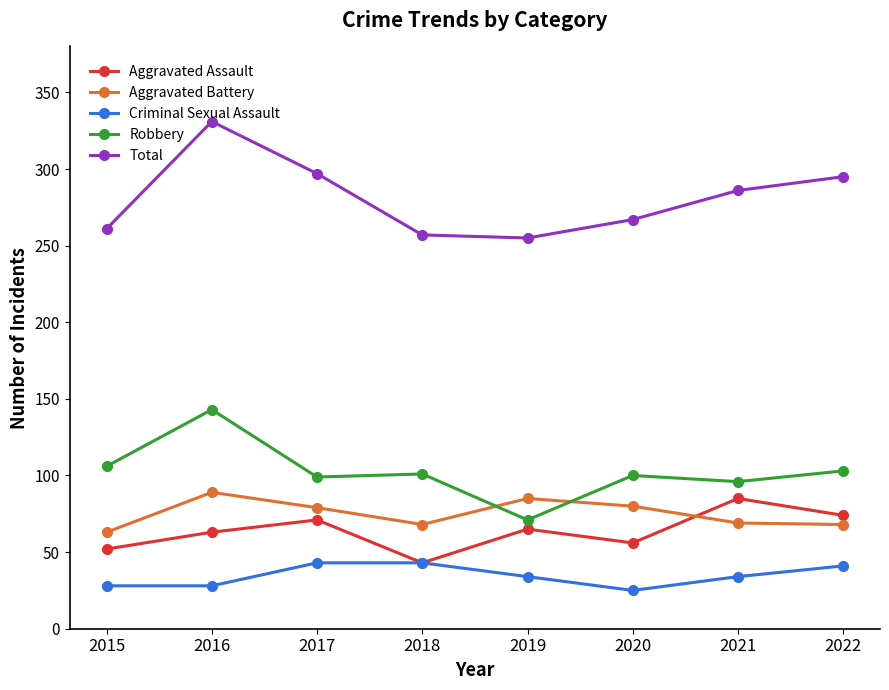

How many times do Aggravated Battery and Aggravated Assault cross each other?

1